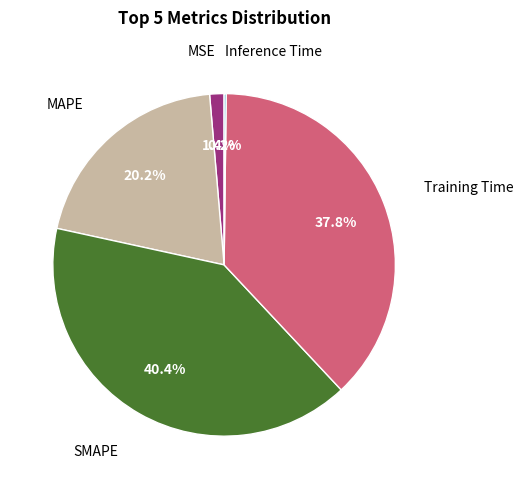

Does any single category account for the majority?

No